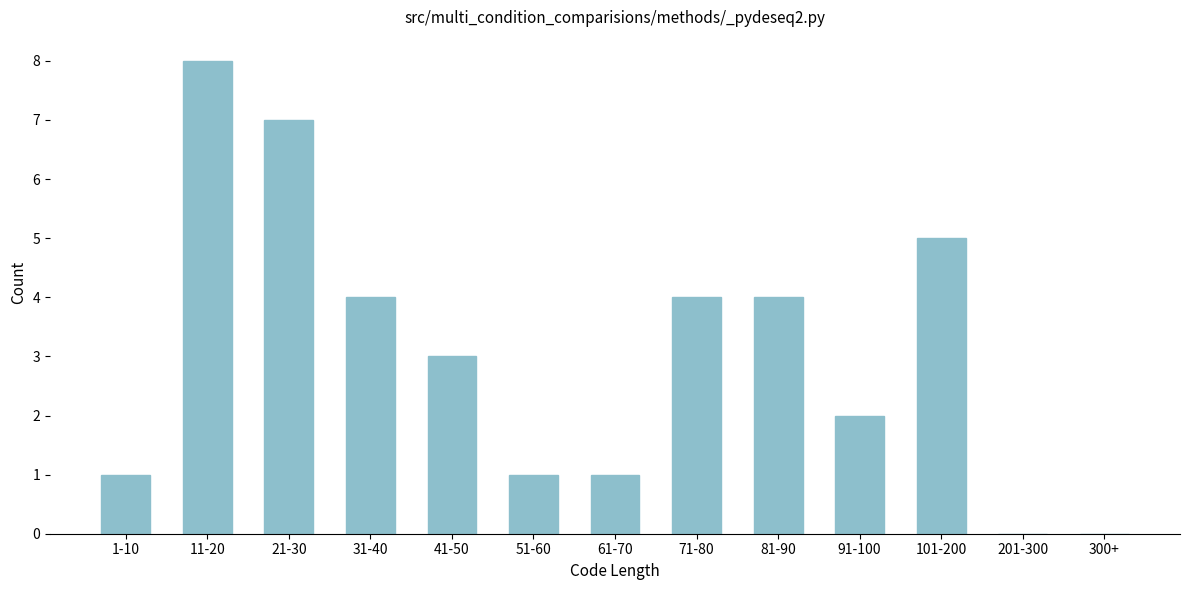

Reading right to left, extract all data points from this chart.

300+=0	201-300=0	101-200=5	91-100=2	81-90=4	71-80=4	61-70=1	51-60=1	41-50=3	31-40=4	21-30=7	11-20=8	1-10=1